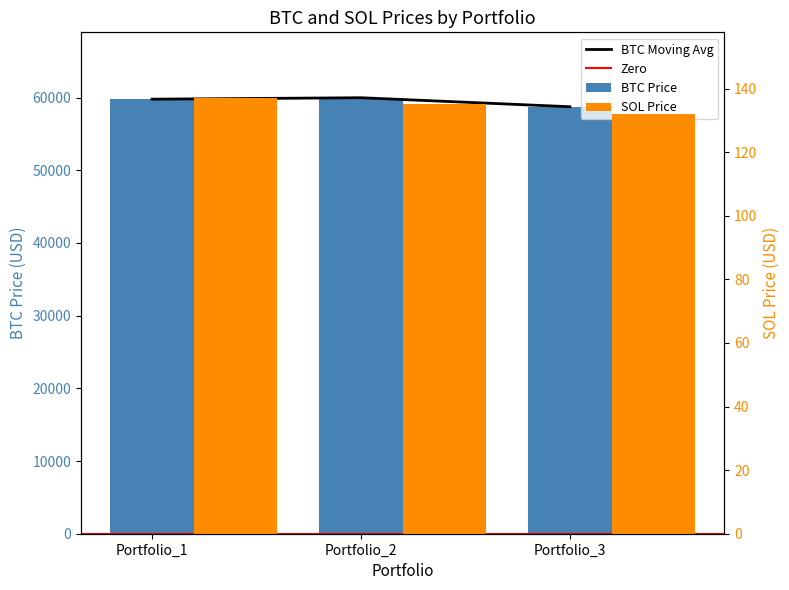

Reading right to left, transcribe all the data shown in this chart.

BTC Price: Portfolio_3=58743.1	Portfolio_2=59981.8	Portfolio_1=59782.8
SOL Price: Portfolio_3=132.1	Portfolio_2=135.2	Portfolio_1=137.1